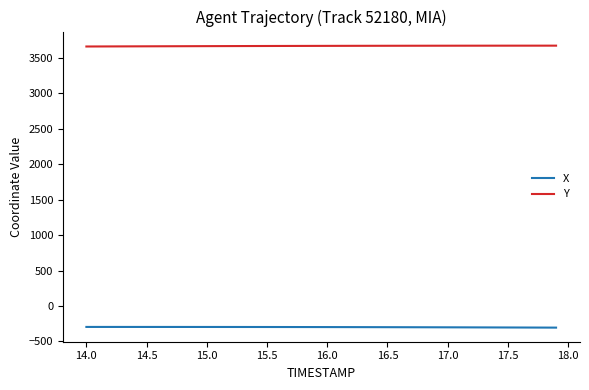

What are all the series names shown in the legend?

X, Y